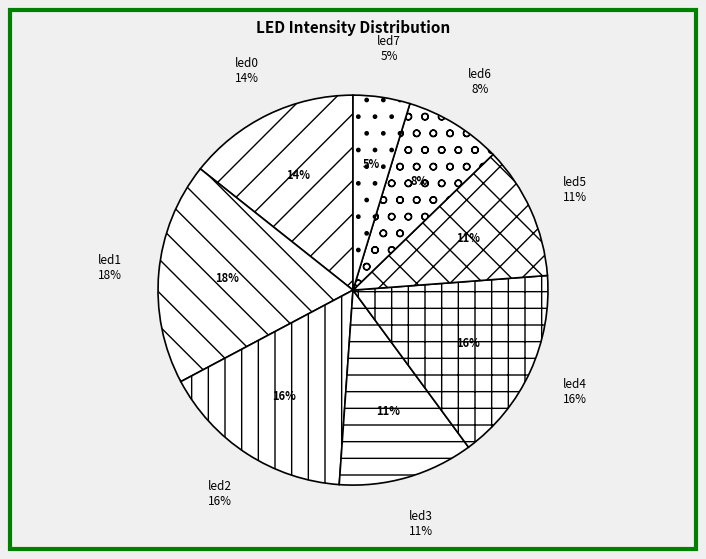

Which has a higher value, led1 or led5?

led1